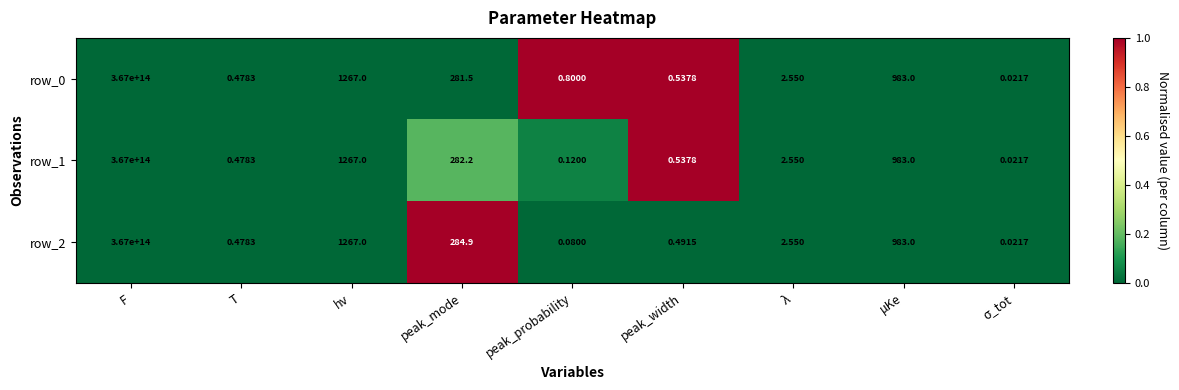

How many values in the row_0 series are below 2?

4